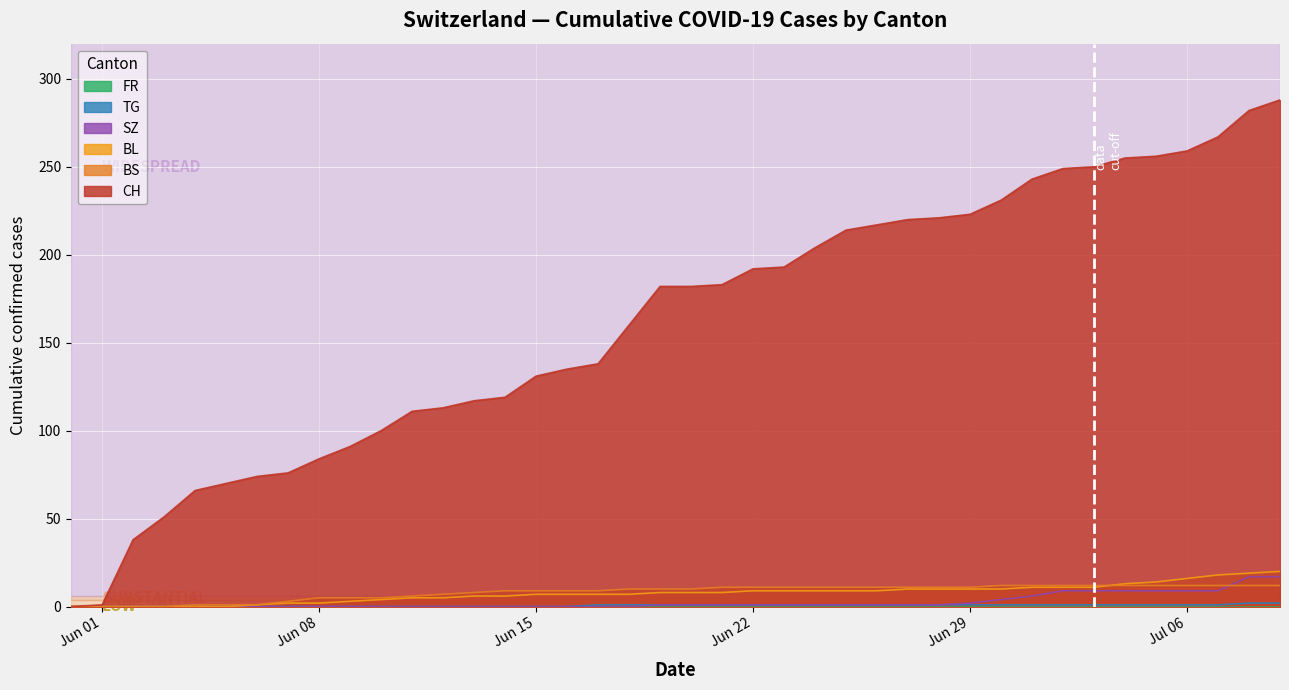

At how many categories does at least one series exceed 278?

2